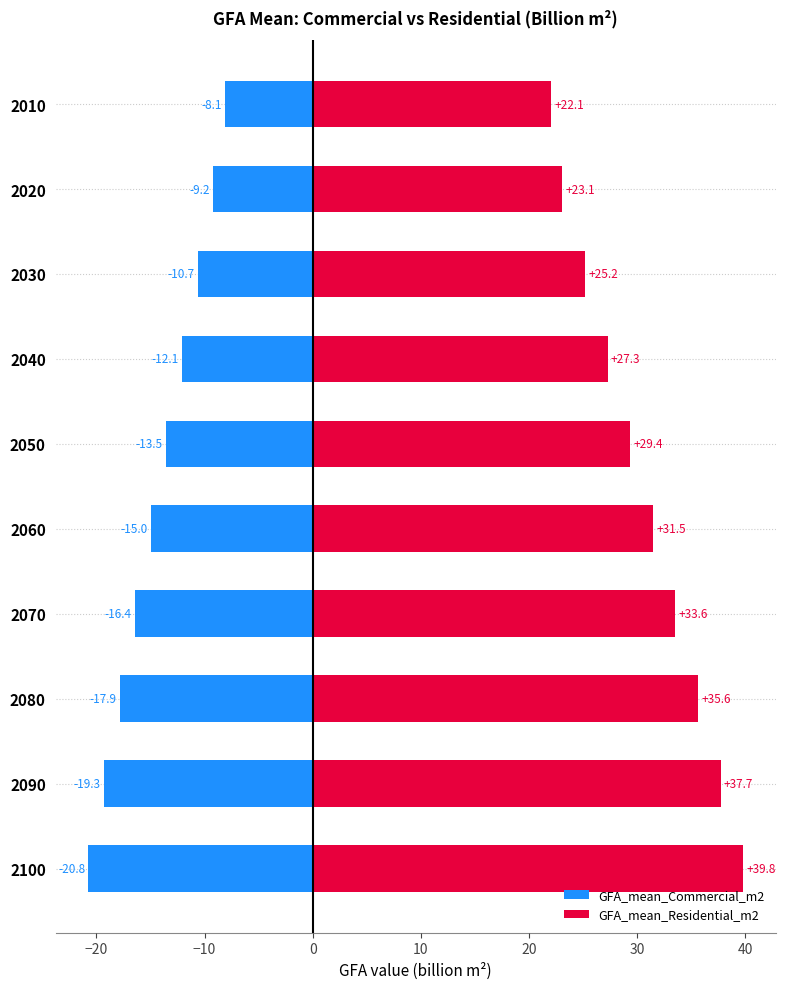

Rank the series by their maximum value, from lowest to highest.

GFA_mean_Commercial_m2, GFA_mean_Residential_m2